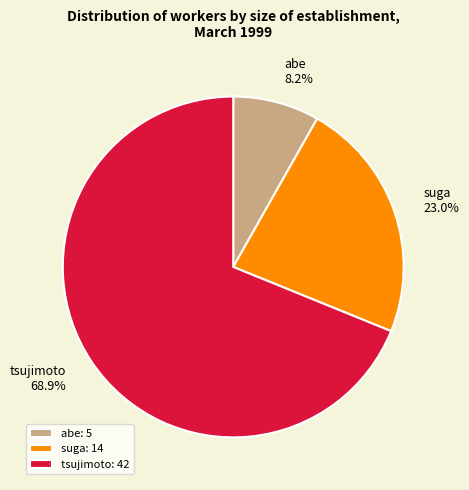

True or false: suga accounts for 23% of the total.

True